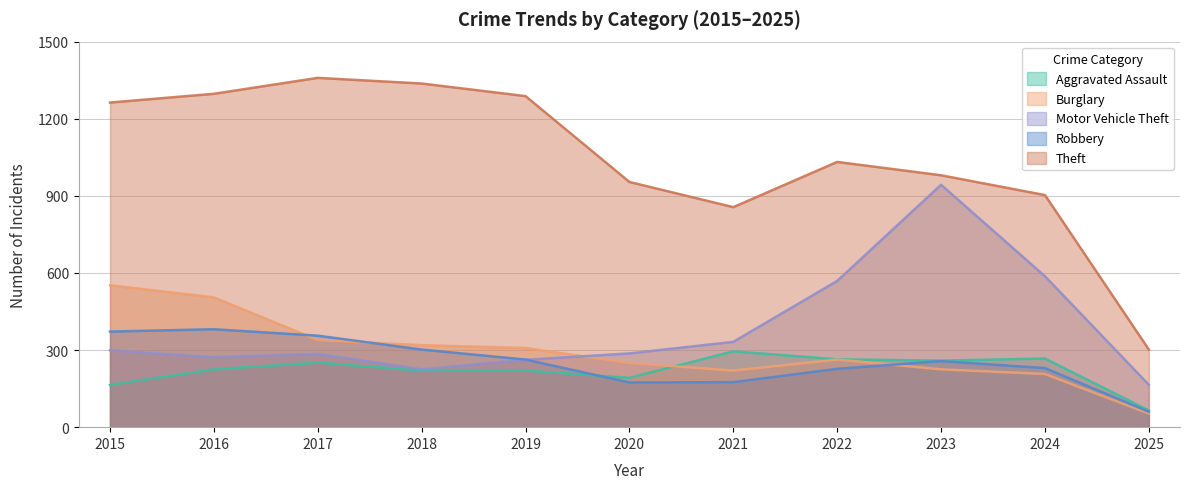

At which label is Robbery closest to 220?

2022